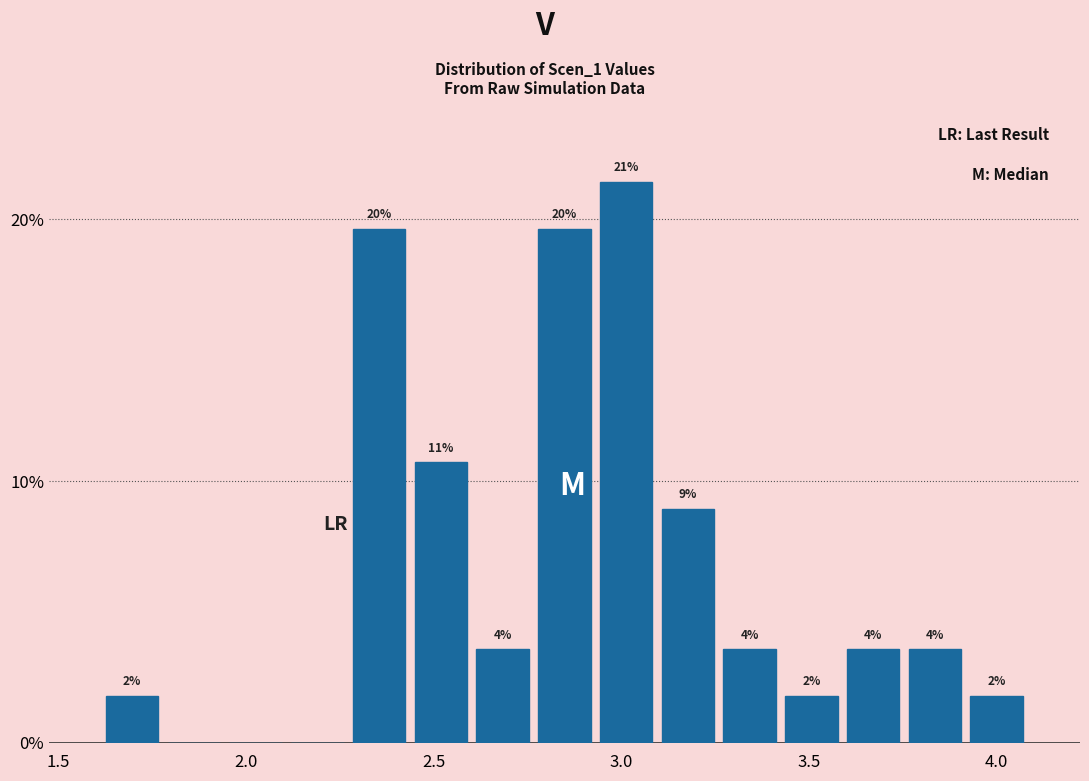

Read against the x-axis, roughly where is the centre of the tallest bar?

3.00